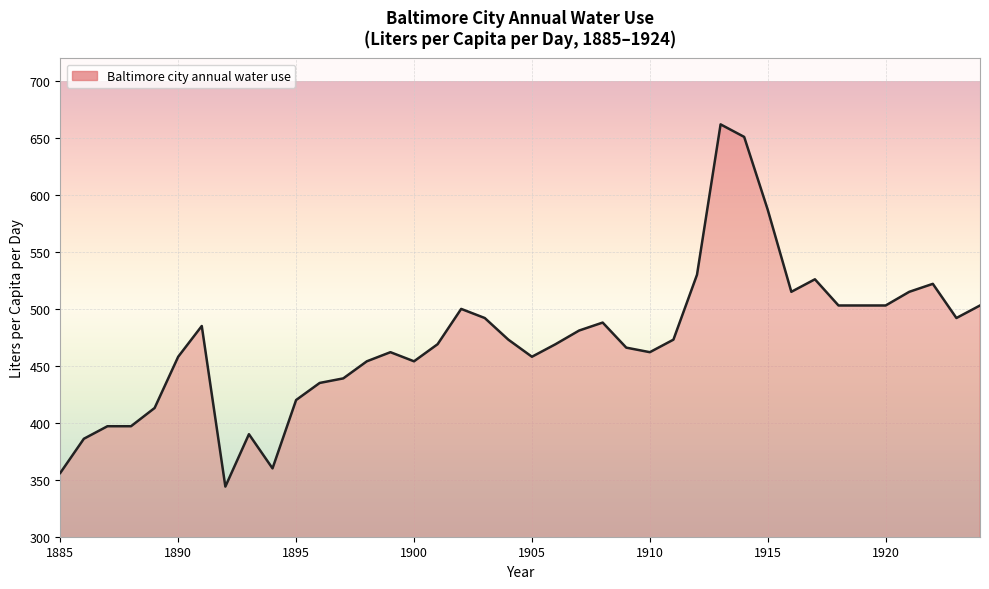

What is the maximum value shown in the chart?

662